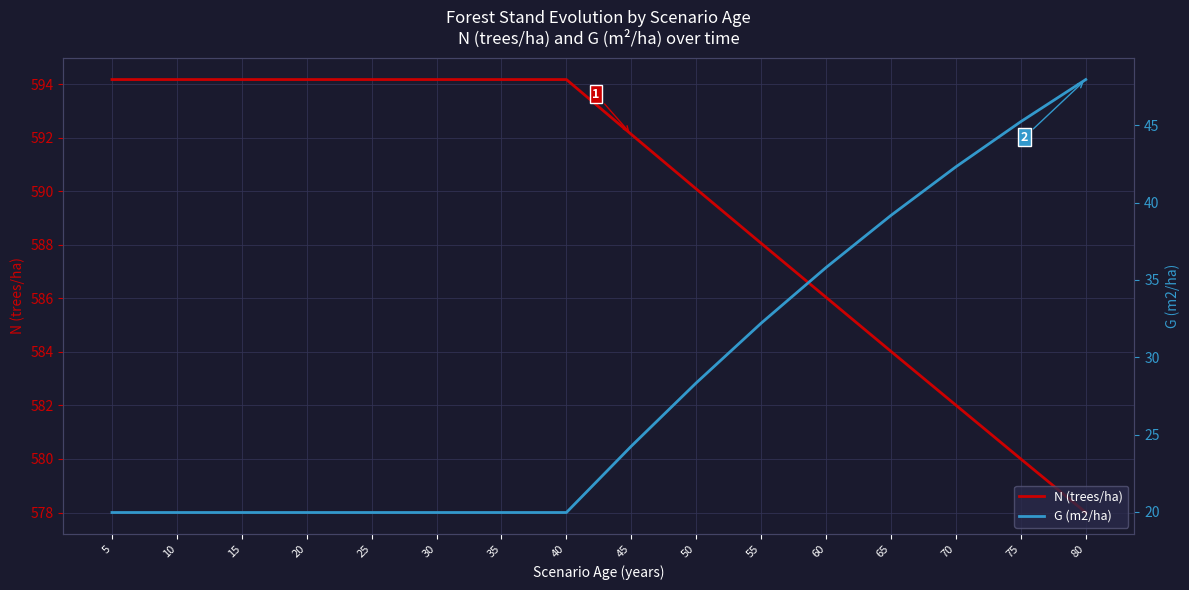

Between 20 and 70, which series saw the biggest shift?

G (m2/ha)